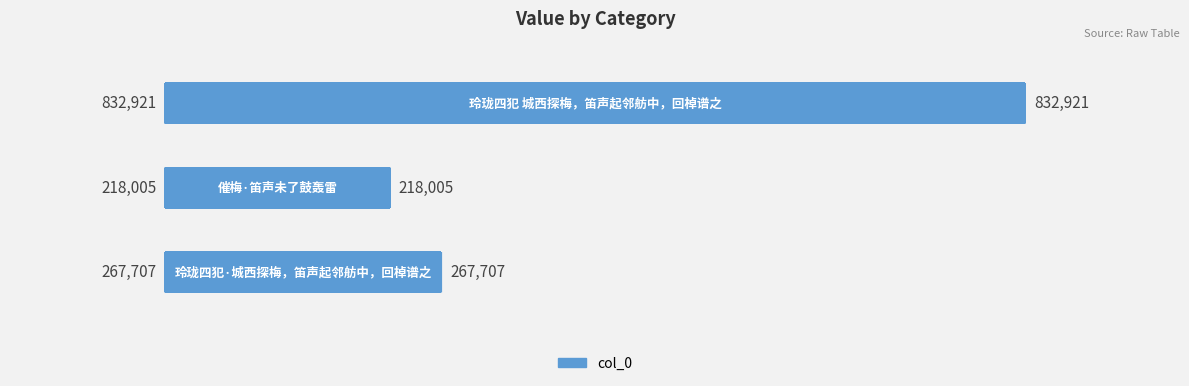

What is the difference between the maximum and minimum values?

614916